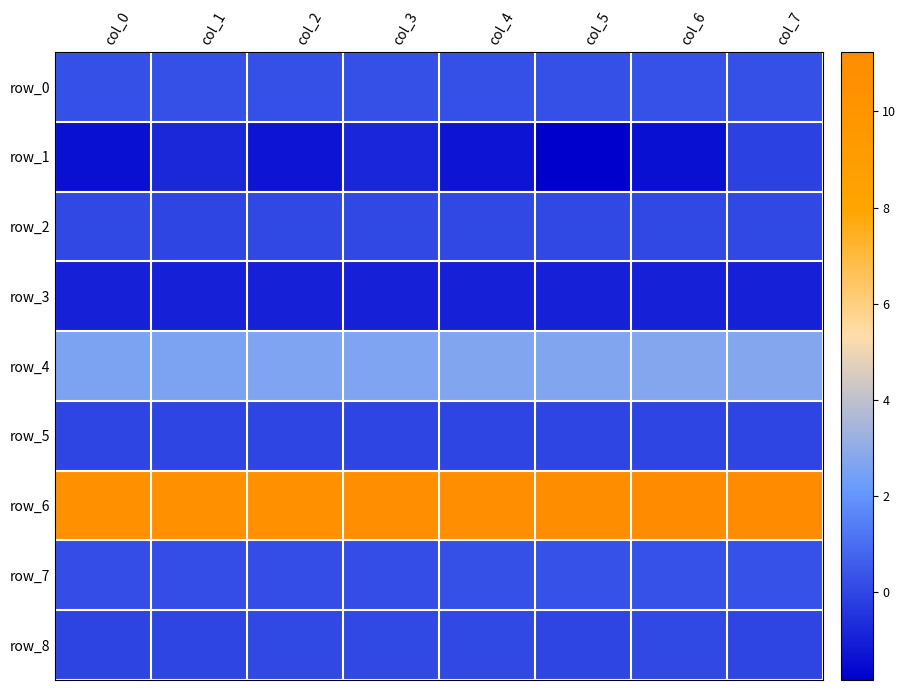

Rank the categories by row_2 value from highest to lowest.

col_5, col_7, col_2, col_0, col_6, col_4, col_3, col_1